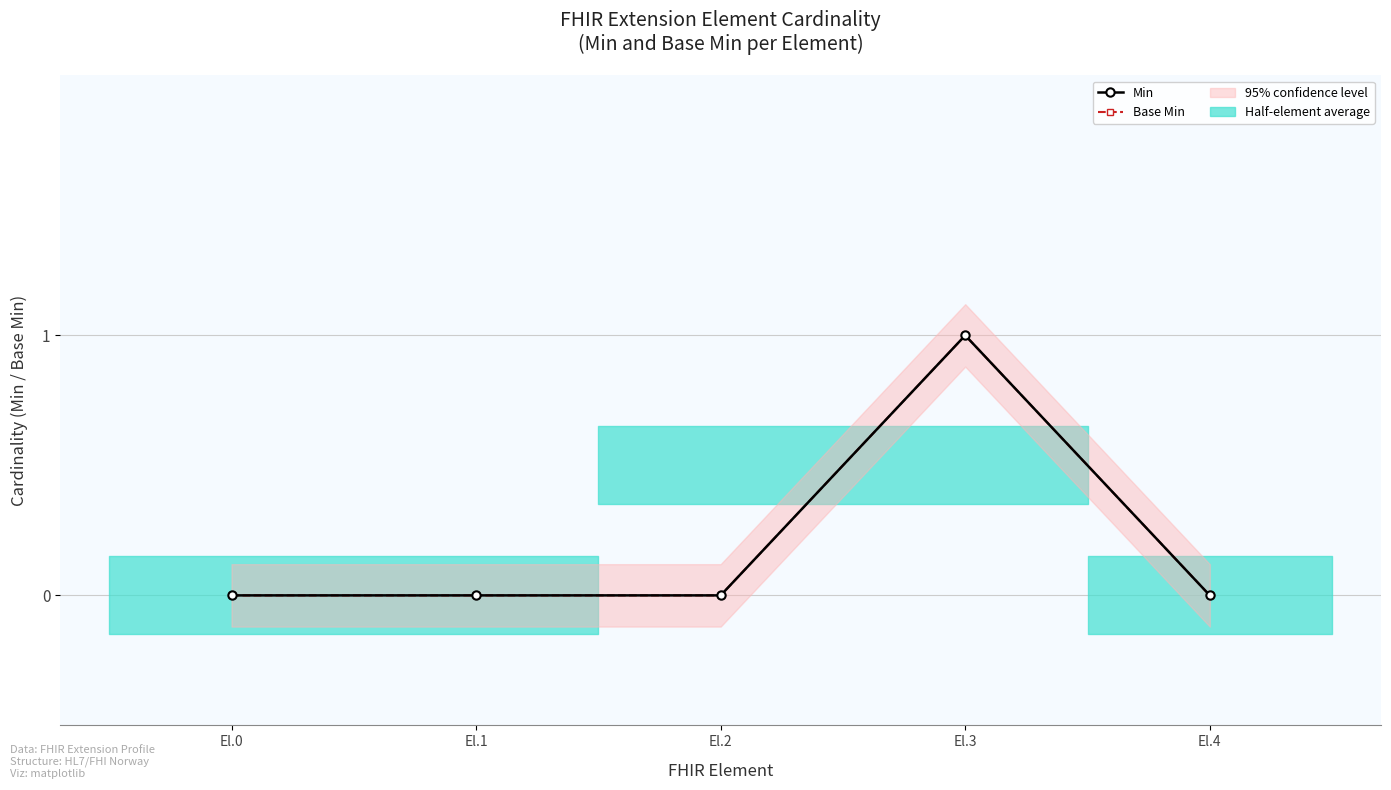

Rank the series at El.1 from lowest to highest value.

Min, Base Min